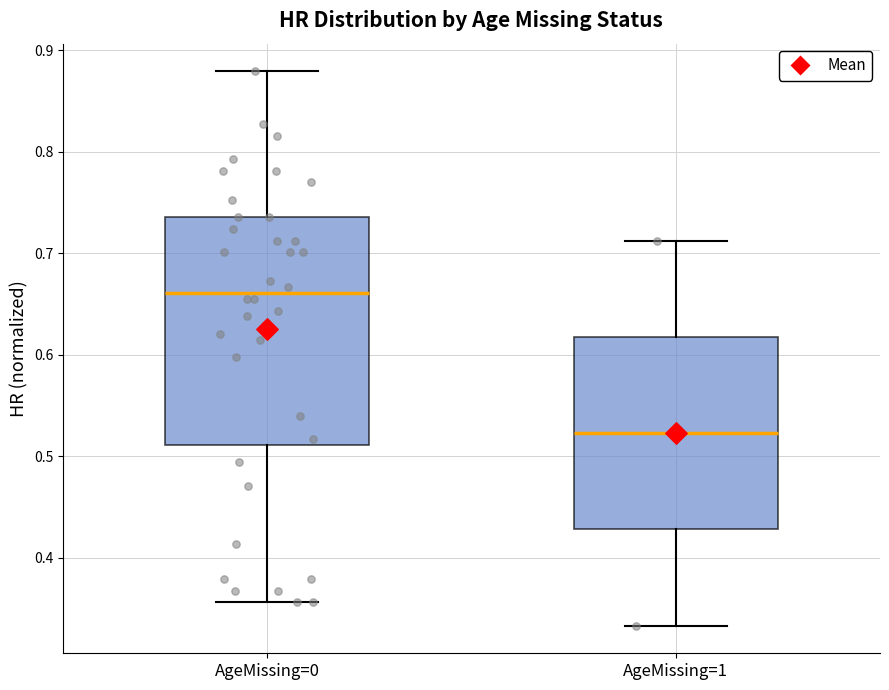

Which box has the highest median line?

AgeMissing=0